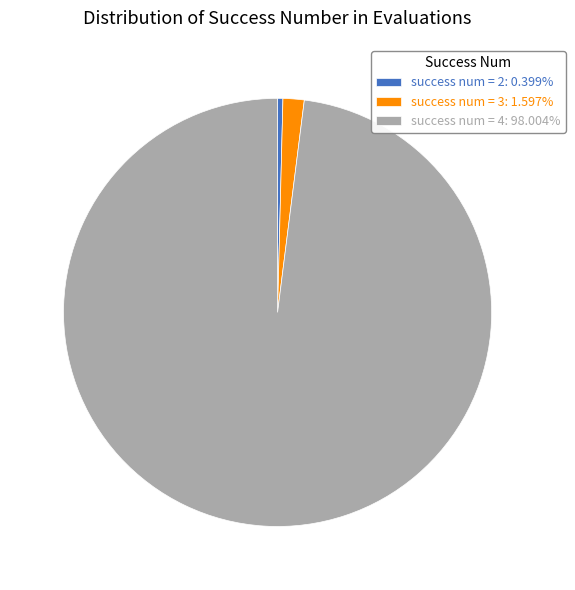

Does any single category account for the majority?

Yes